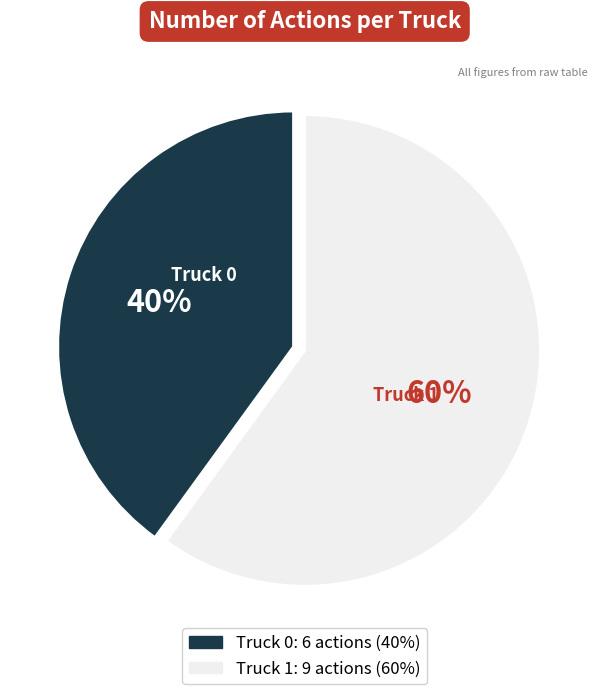

To the nearest percent, what portion does Truck 0 represent?

40%